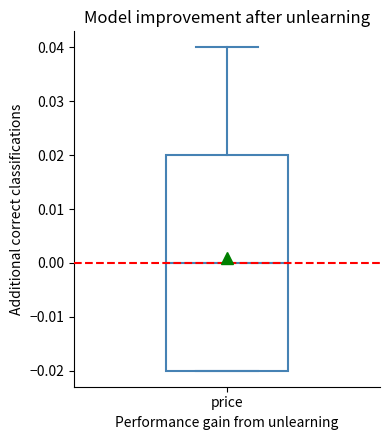

Transcribe this box plot: give where the median line is, the range the box spans, and where the two whiskers end, as read against the y-axis. The values are not printed on the chart, so give them approximately, as read against the axis.

median 0.00, box -0.02 to 0.02, whiskers -0.02 to 0.04